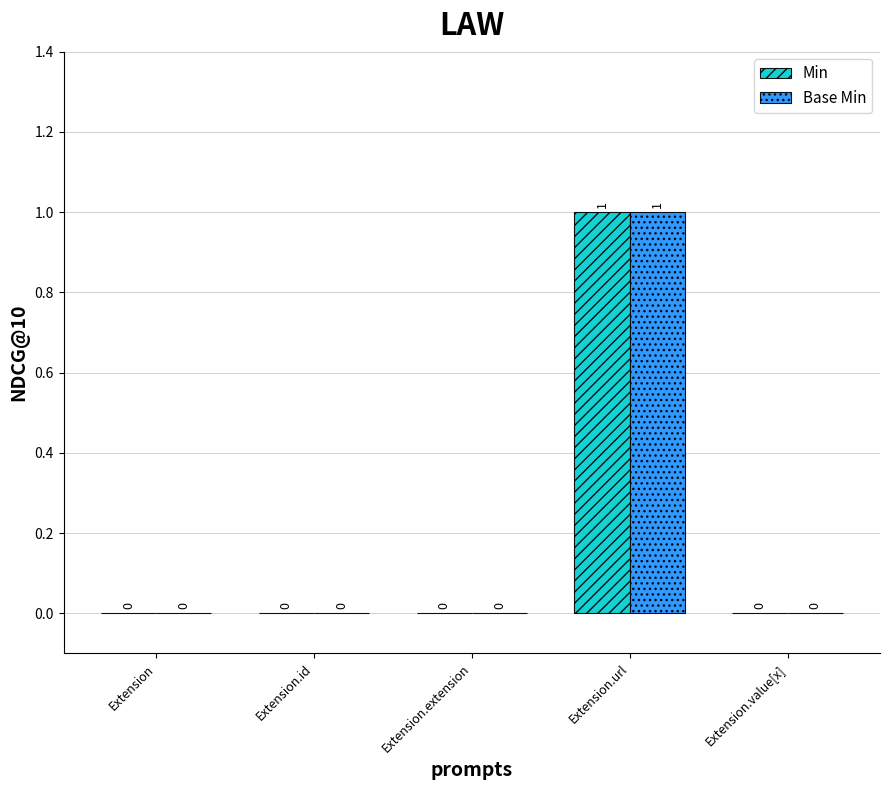

At which category does the chart reach its peak across all series?

Extension.url